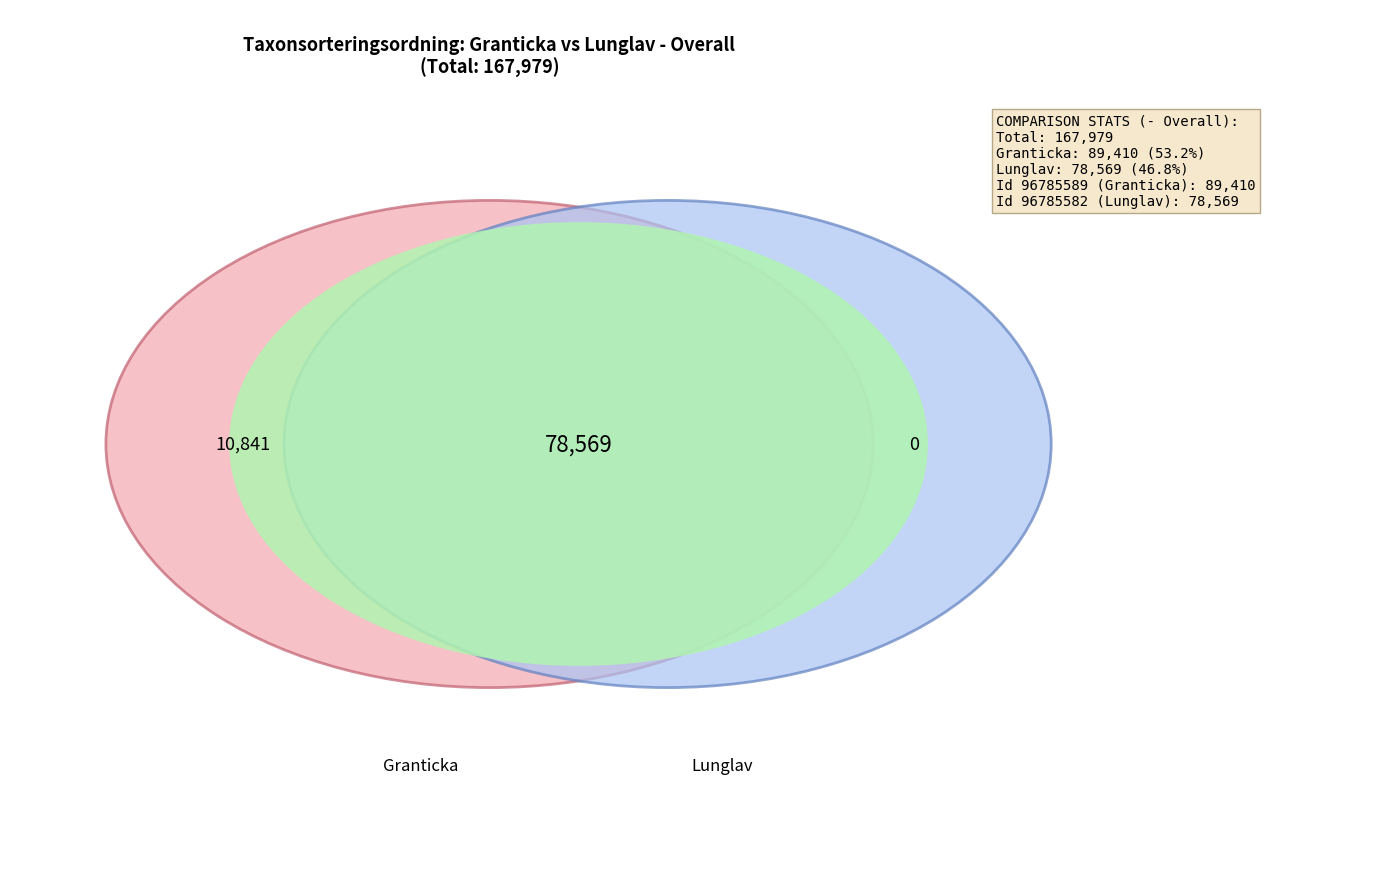

Which category accounts for the majority?

96785589